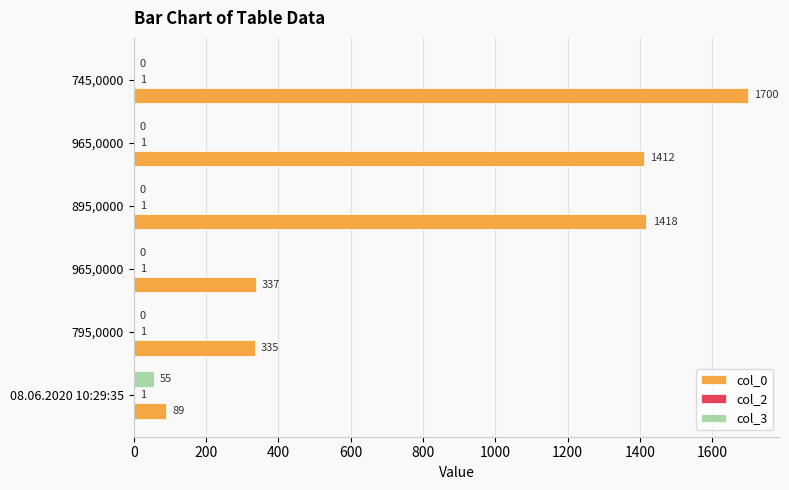

What is the average value of the col_0 series?

882